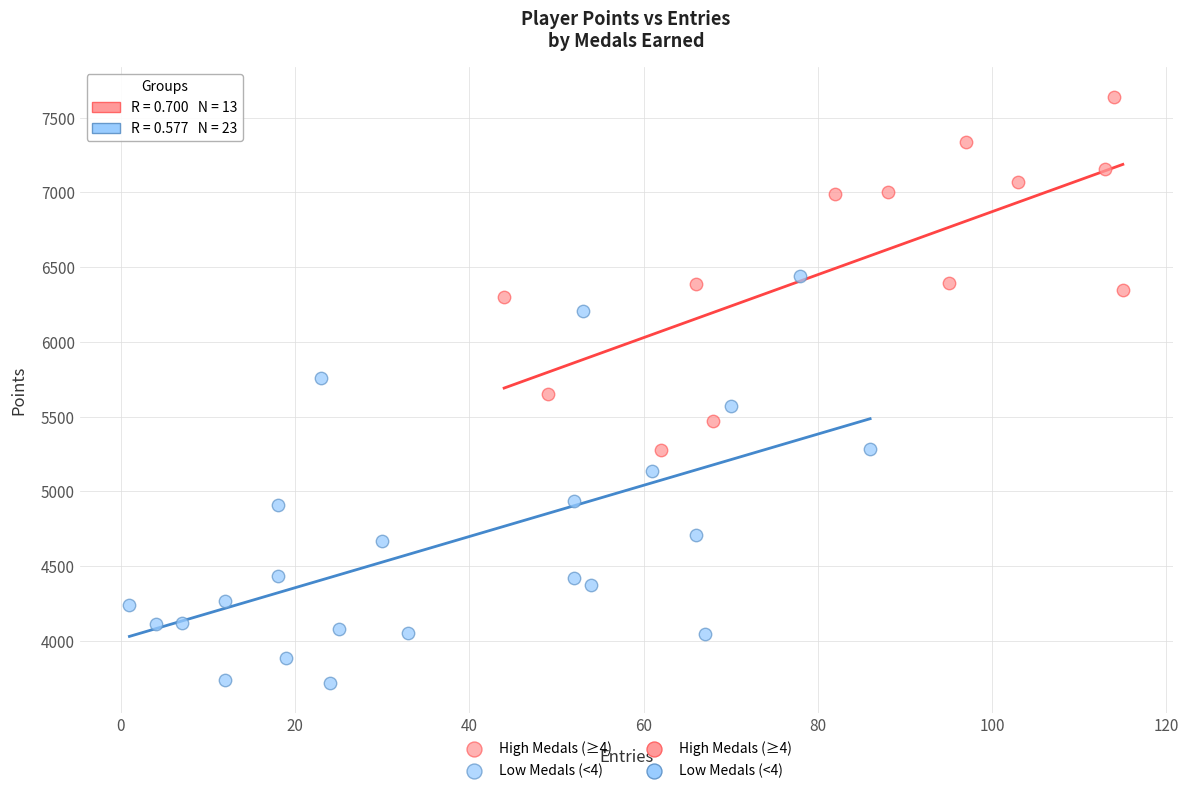

Which series contains the highest Y value?

High Medals (≥4)